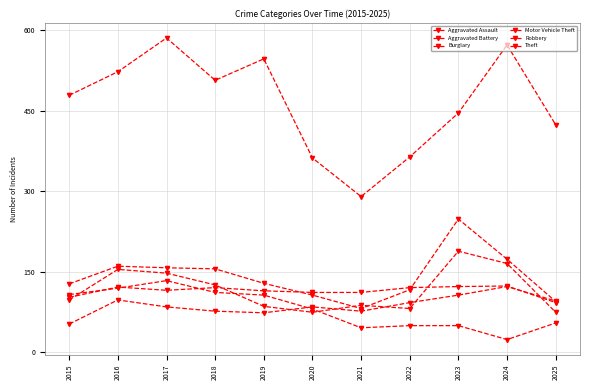

How many values in the Aggravated Assault series are below 84?

4